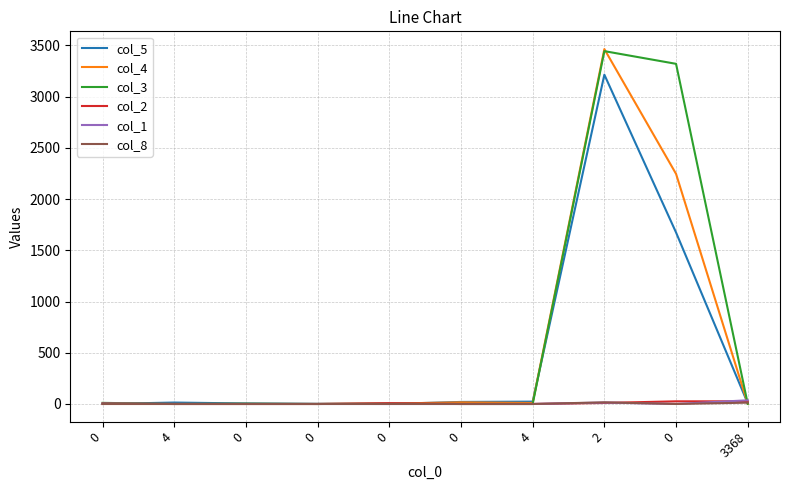

At which label is col_1 closest to 18?

2